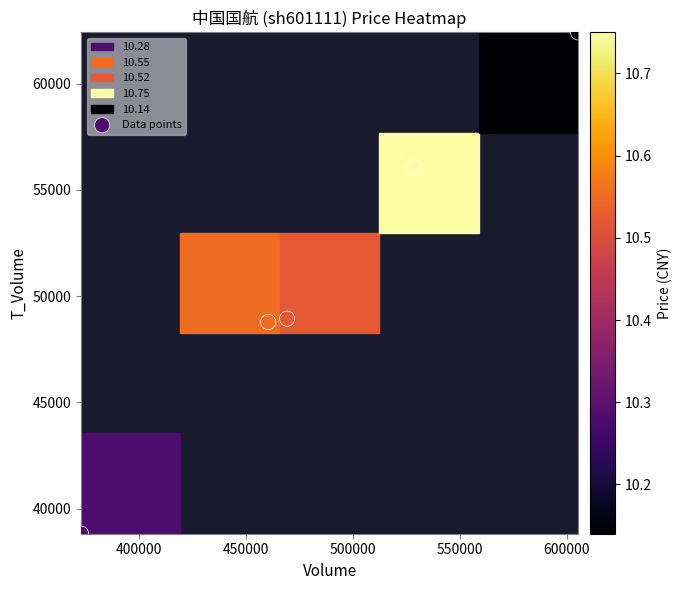

How many data points are displayed?

5